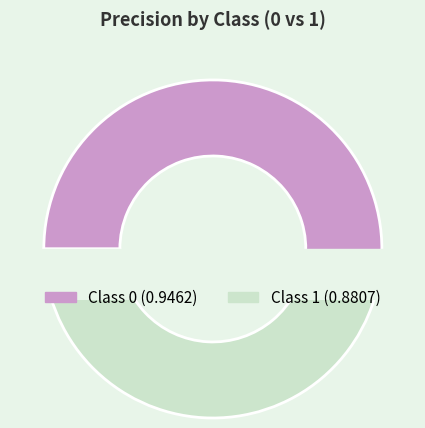

Combined, what portion of the pie is 0 and 1?

100.0%